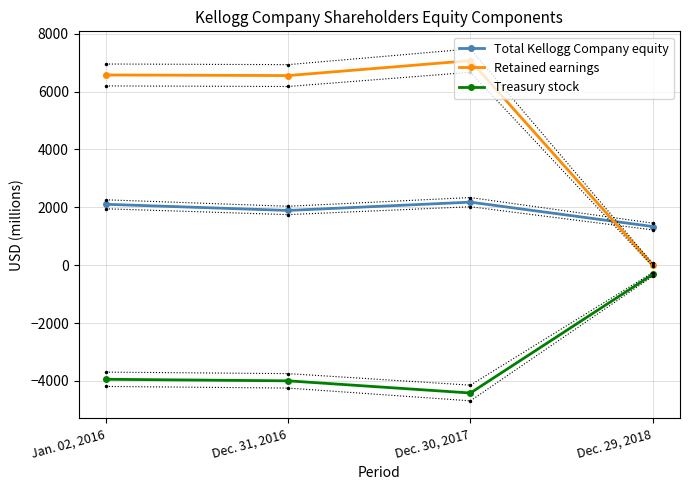

Rank the series by their maximum value, from lowest to highest.

Treasury stock, Total Kellogg Company equity, Retained earnings